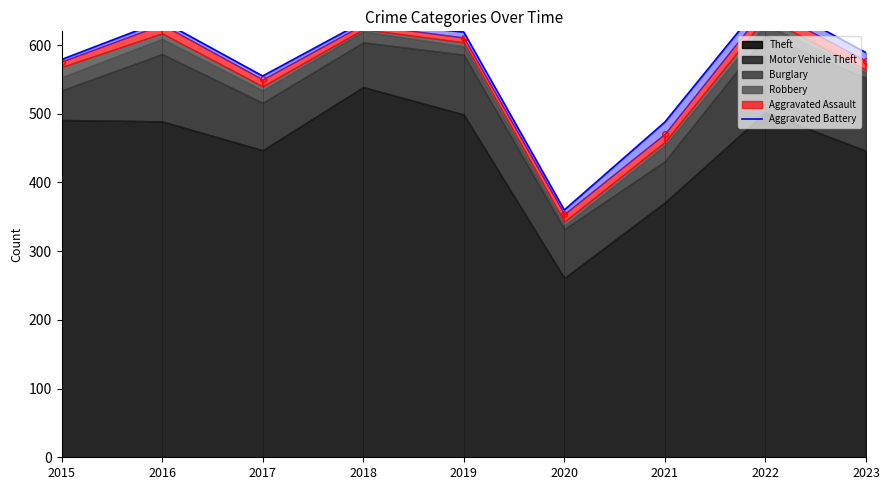

List the labels in order of value, largest first.

2022, 2016, 2018, 2019, 2023, 2015, 2017, 2021, 2020